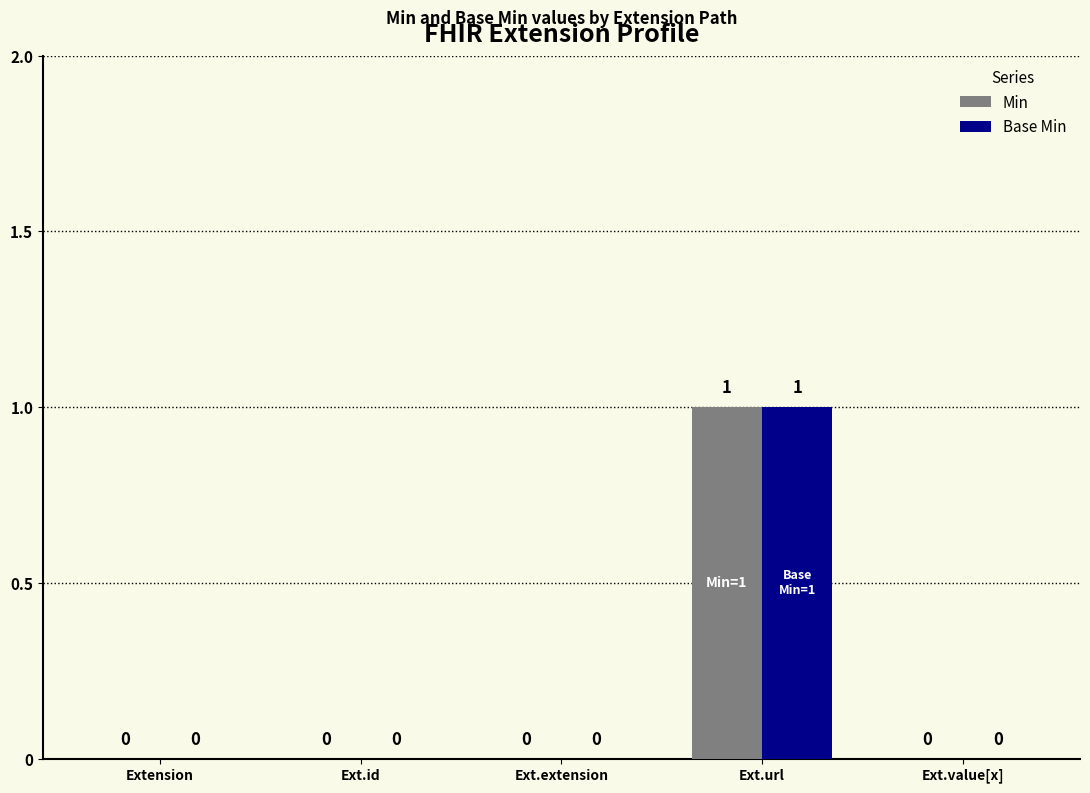

Reading right to left, extract all data points from this chart.

Min: Ext.value[x]=0	Ext.url=1	Ext.extension=0	Ext.id=0	Extension=0
Base Min: Ext.value[x]=0	Ext.url=1	Ext.extension=0	Ext.id=0	Extension=0